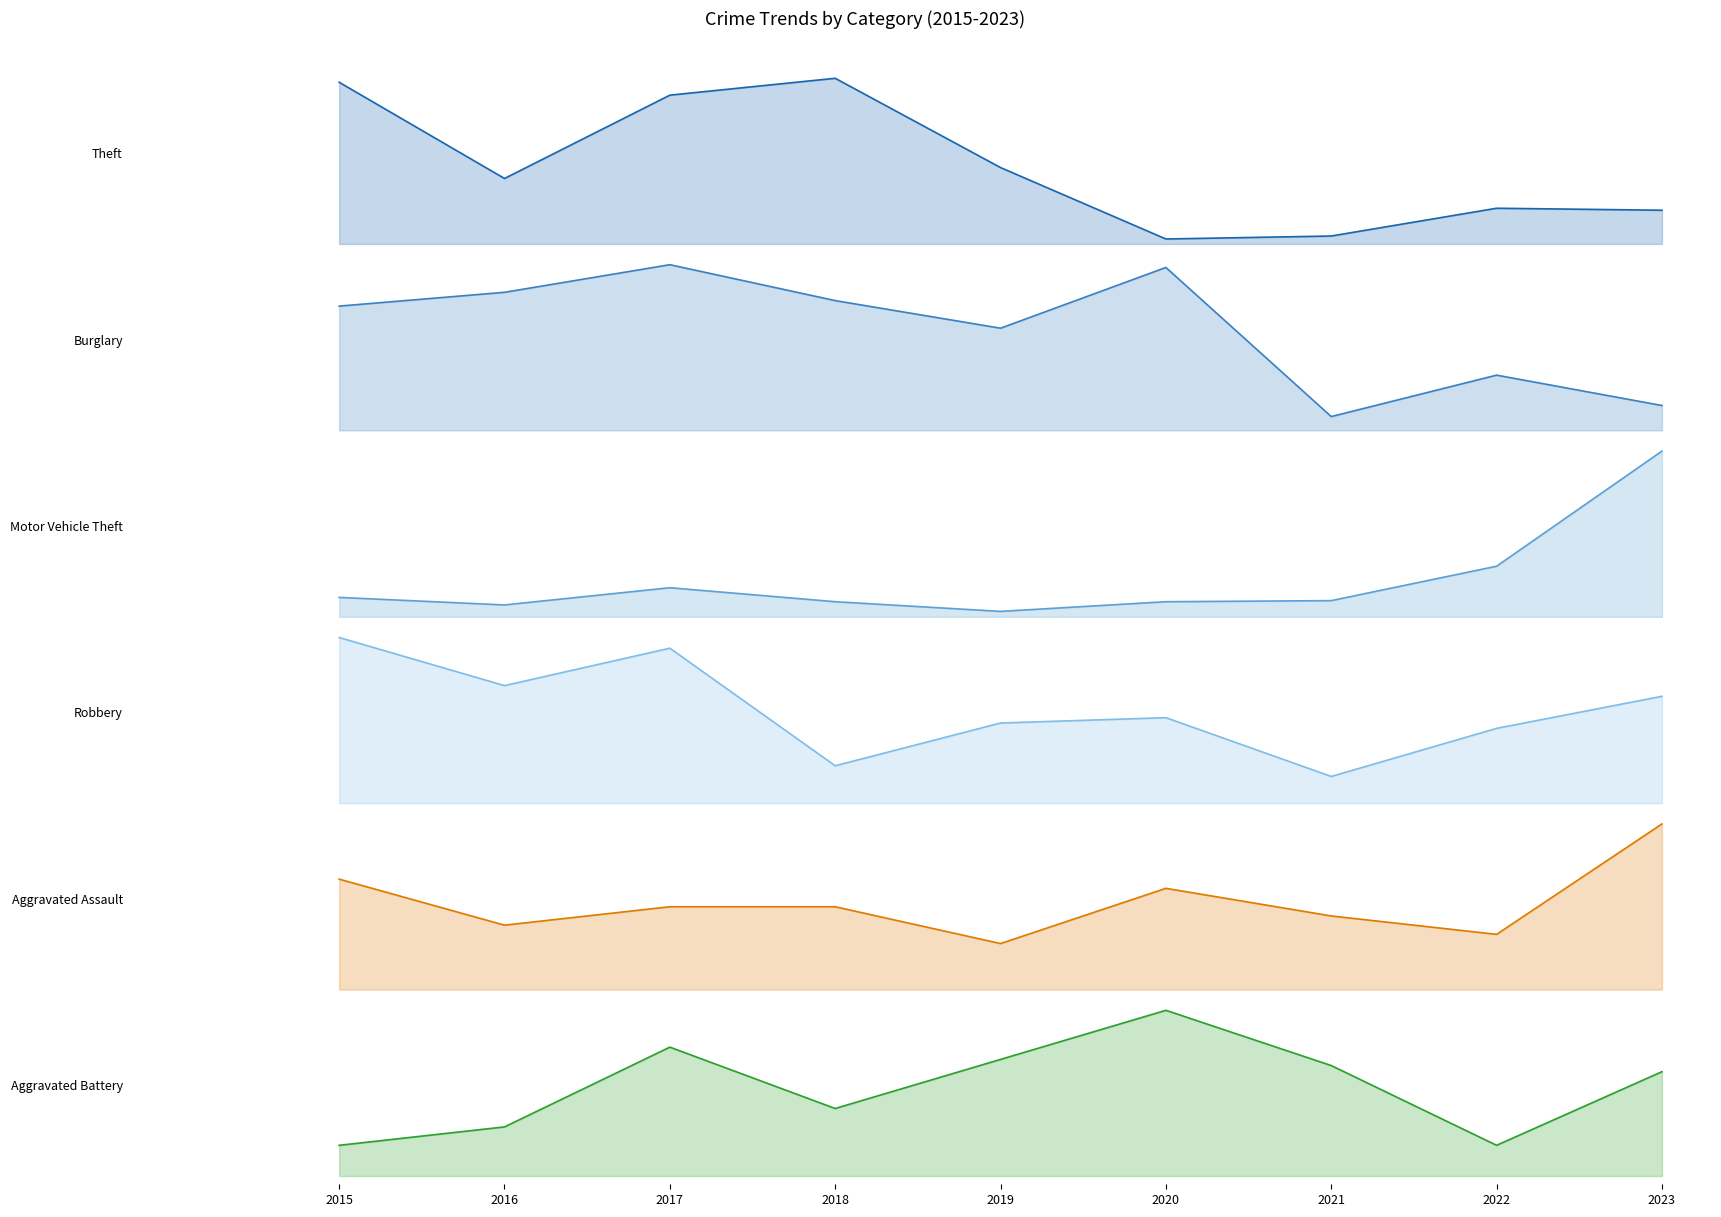

Which series has the widest spread of values?

Theft